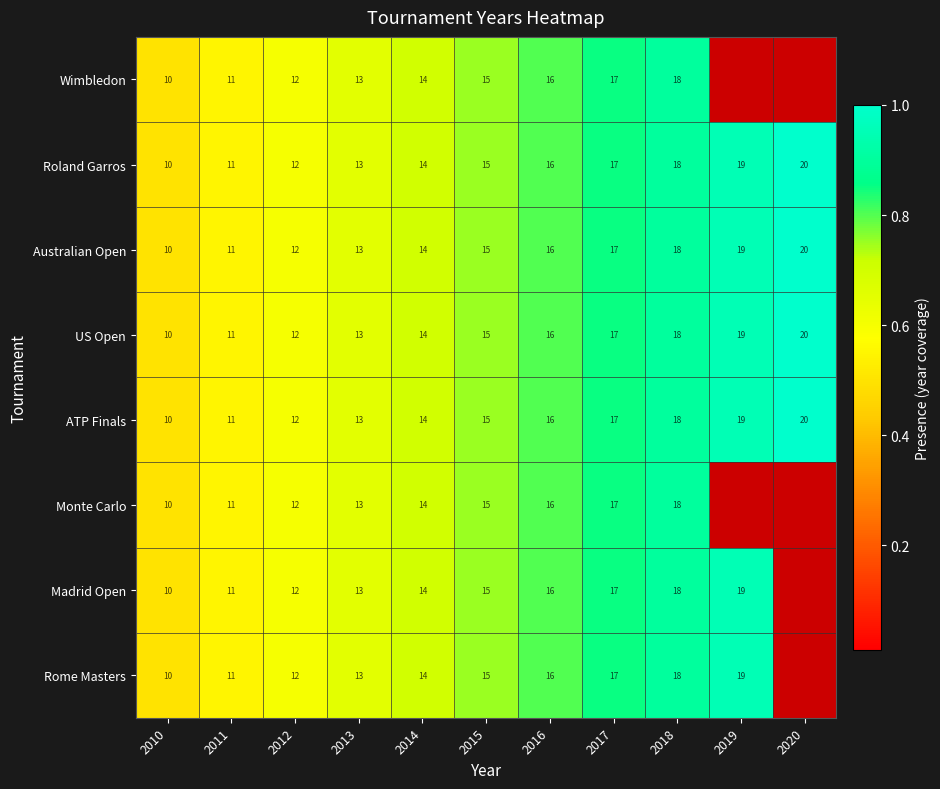

Rank the categories by ATP Finals value from highest to lowest.

2020, 2019, 2018, 2017, 2016, 2015, 2014, 2013, 2012, 2011, 2010